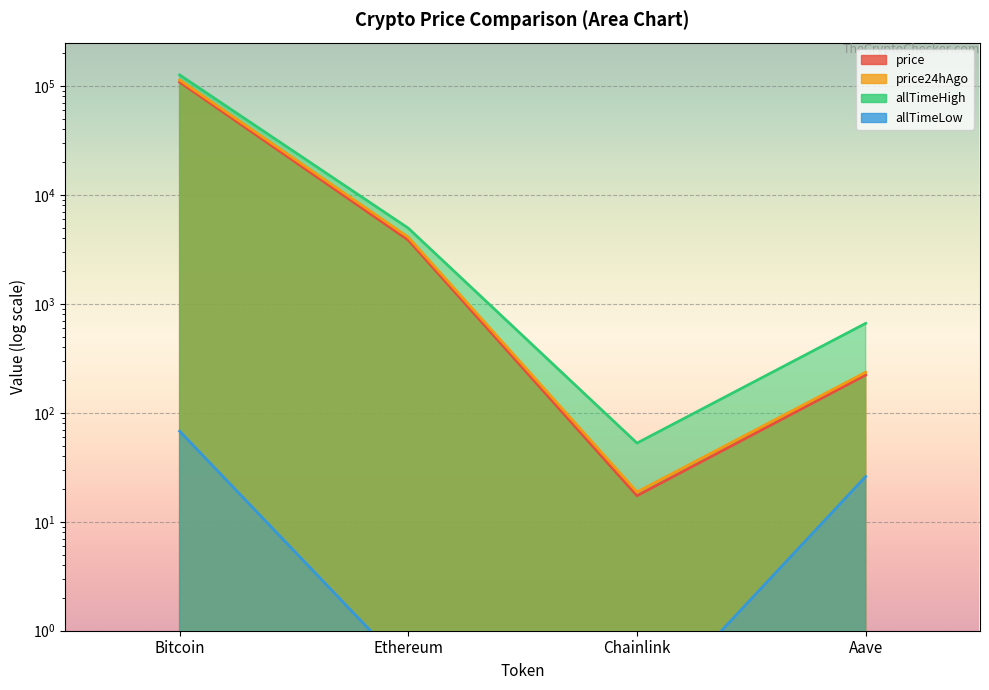

What is the maximum value shown in the chart?

126080.0